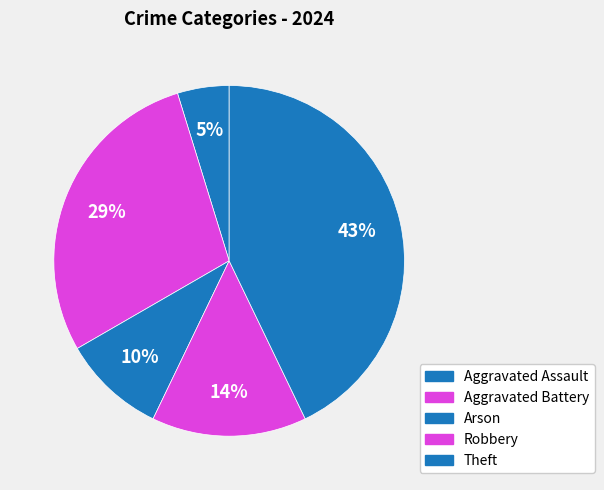

Which category has the smallest portion of the pie?

Aggravated Assault